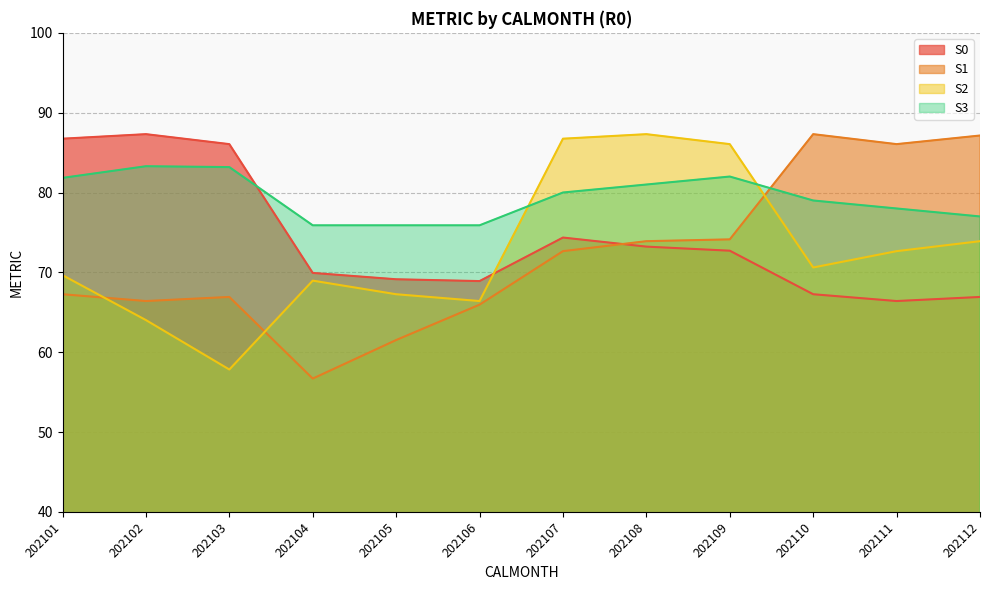

Which series ends up on top after the final intersection of S2 and S1?

S1